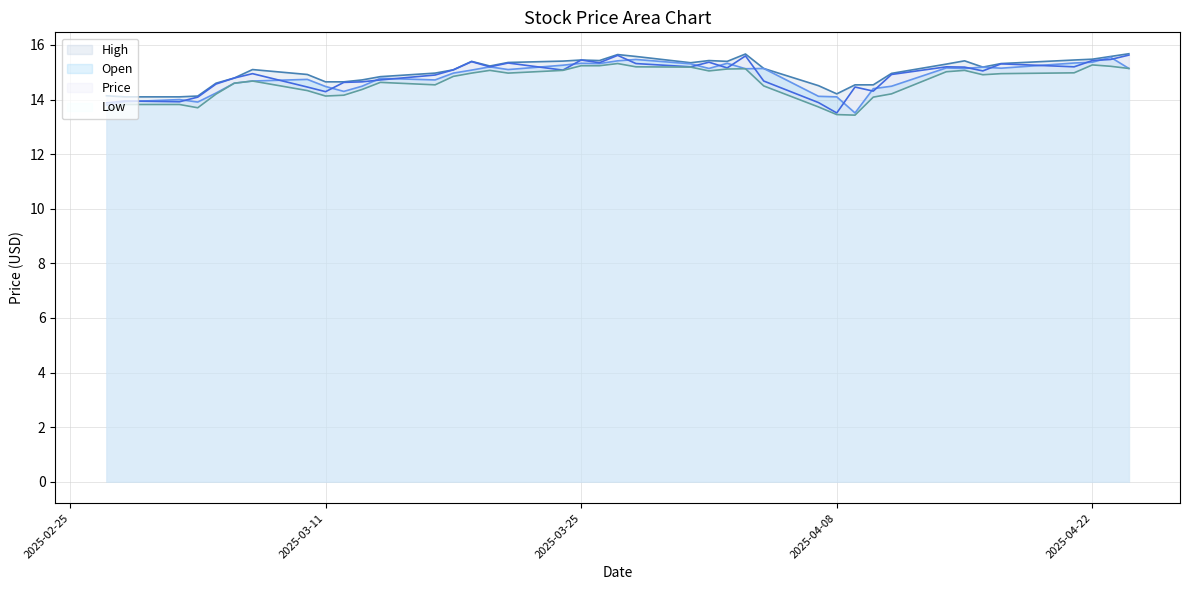

Is it true that Price equals 8.3 at 2025-03-25?

False